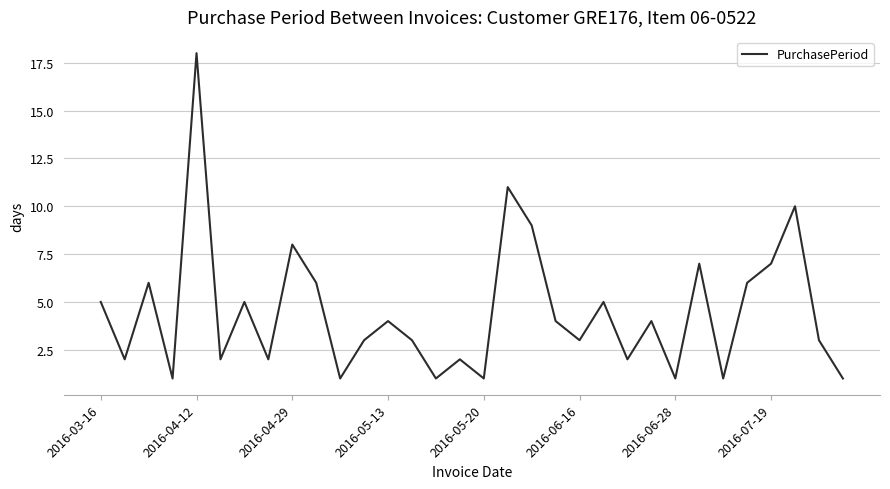

Is it true that the value at 2016-05-20 is 2?

False